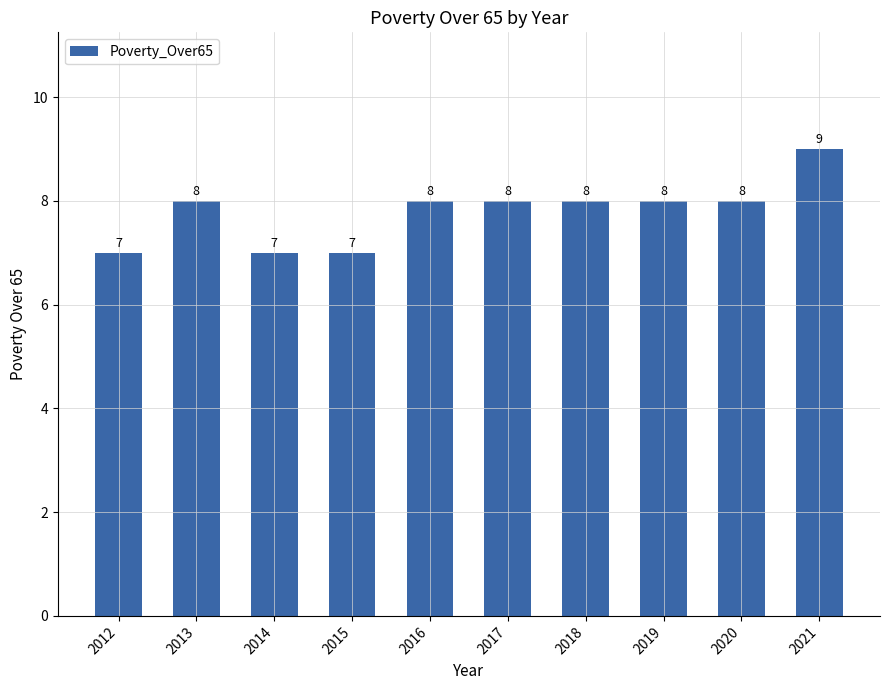

Reading left to right, transcribe all the data shown in this chart.

7	8	7	7	8	8	8	8	8	9